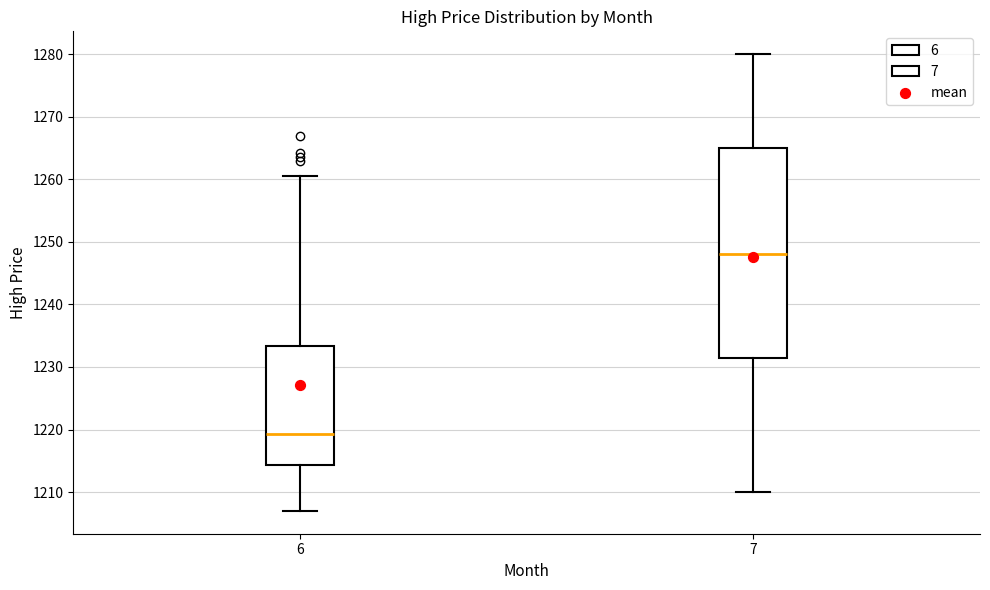

Where is the lower edge of the box at x = 7 on the y-axis? The values are not printed on the chart, so give them approximately, as read against the axis.

1232